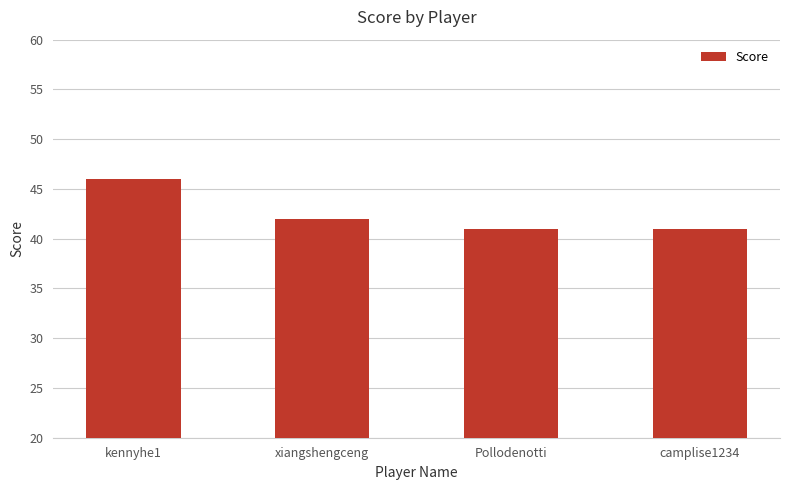

Which label corresponds to the largest value in the chart?

kennyhe1